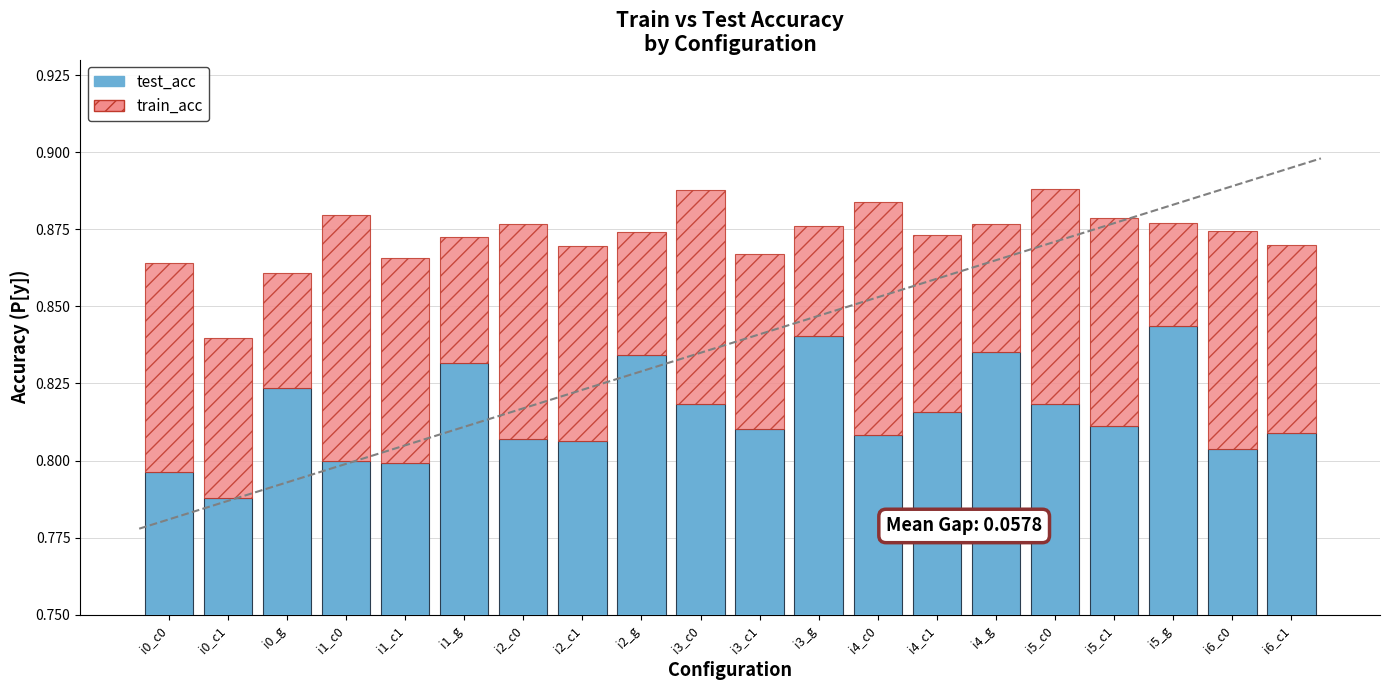

Reading left to right, what are all the values shown in this chart?

test_acc: 0.8	0.8	0.8	0.8	0.8	0.8	0.8	0.8	0.8	0.8	0.8	0.8	0.8	0.8	0.8	0.8	0.8	0.8	0.8	0.8
train_acc: 0.1	0.1	0.0	0.1	0.1	0.0	0.1	0.1	0.0	0.1	0.1	0.0	0.1	0.1	0.0	0.1	0.1	0.0	0.1	0.1